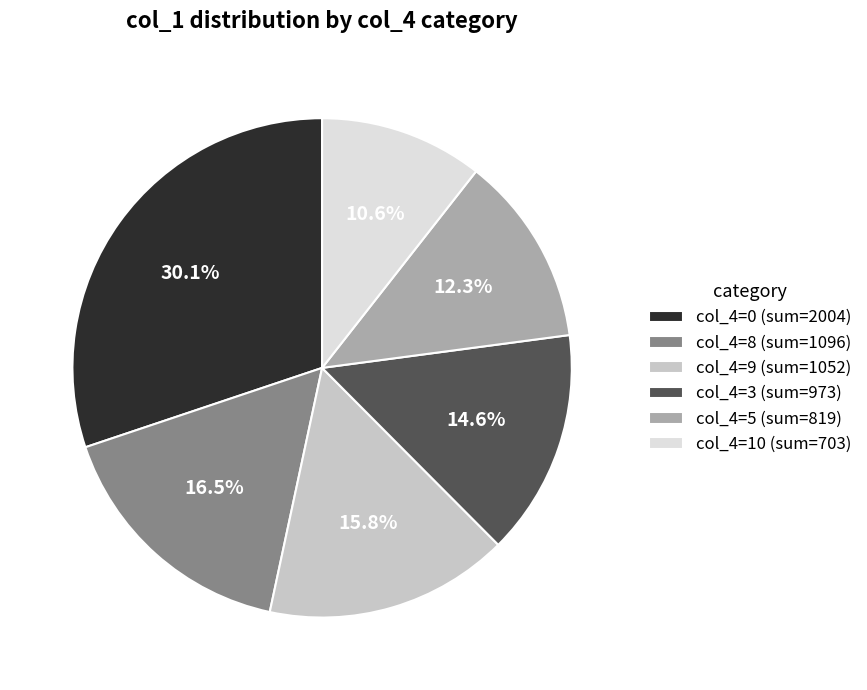

To the nearest percent, what is the average slice percentage?

17%